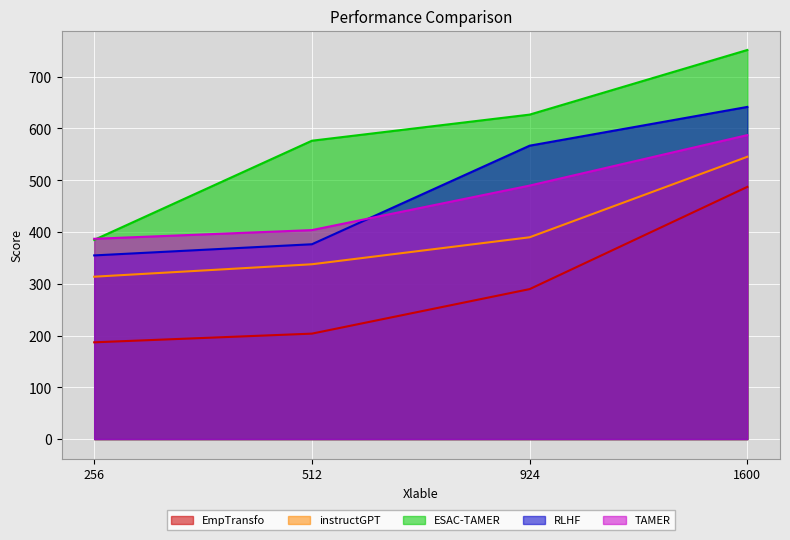

At which label does EmpTransfo reach its peak?

1600